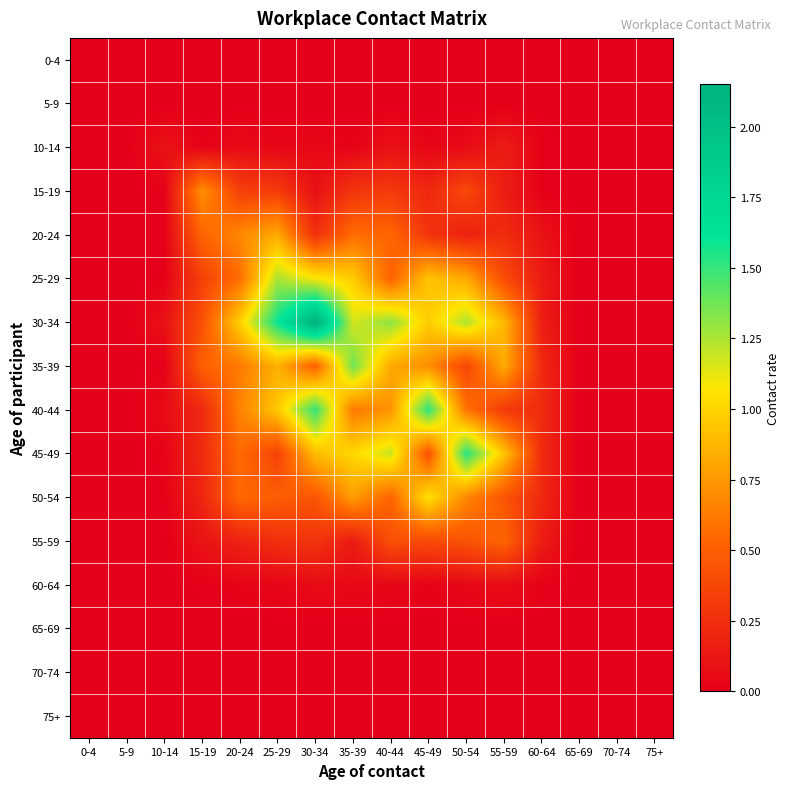

What is the spread (max minus min) of values at 20-24?

1.0